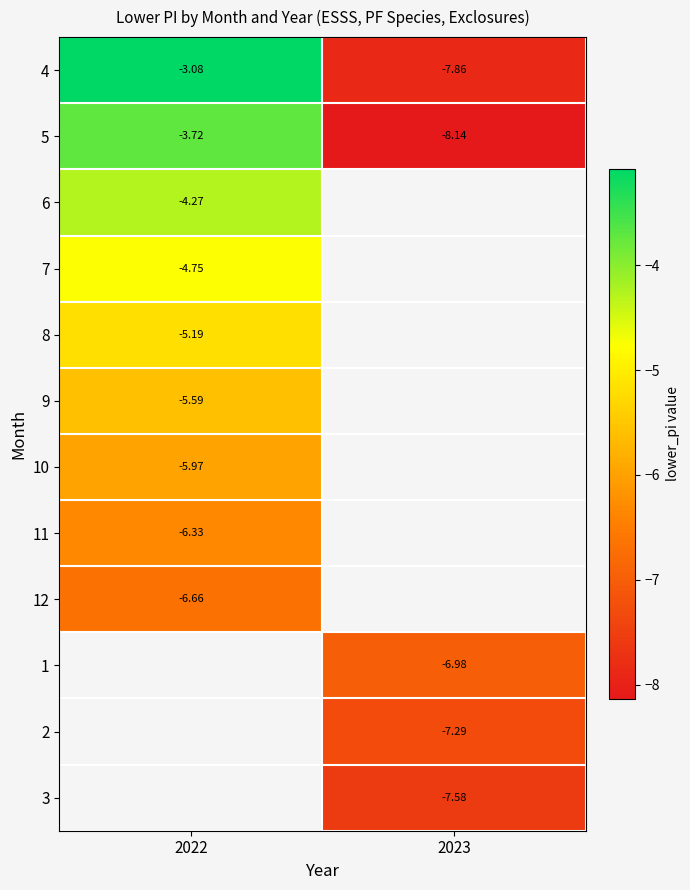

What is the average value of the 5 series?

-5.9